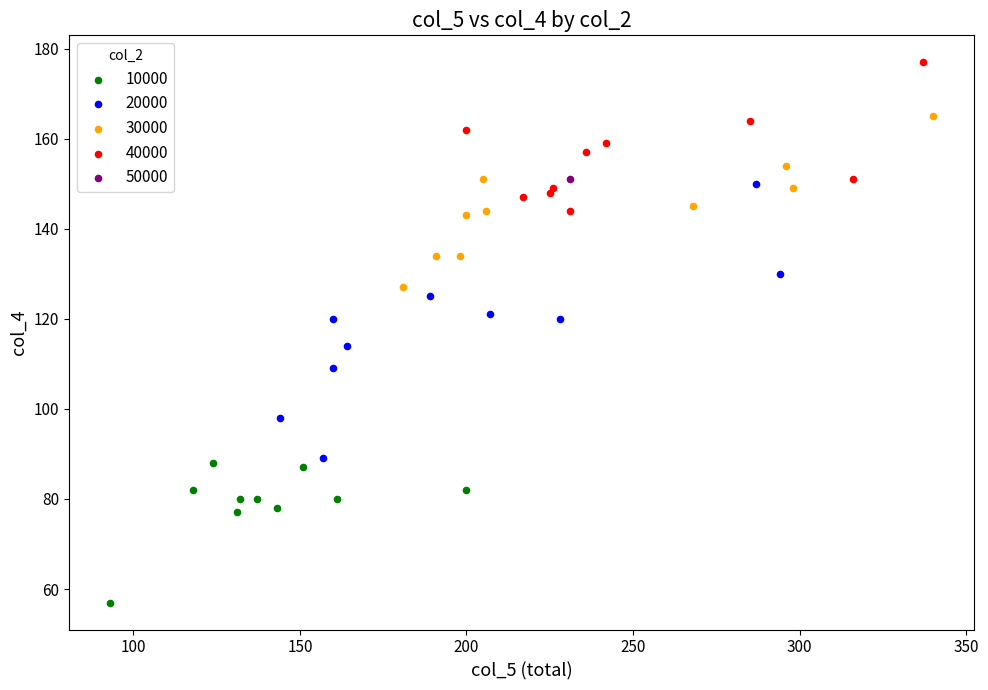

What are all the series names shown in the legend?

10000, 20000, 30000, 40000, 50000